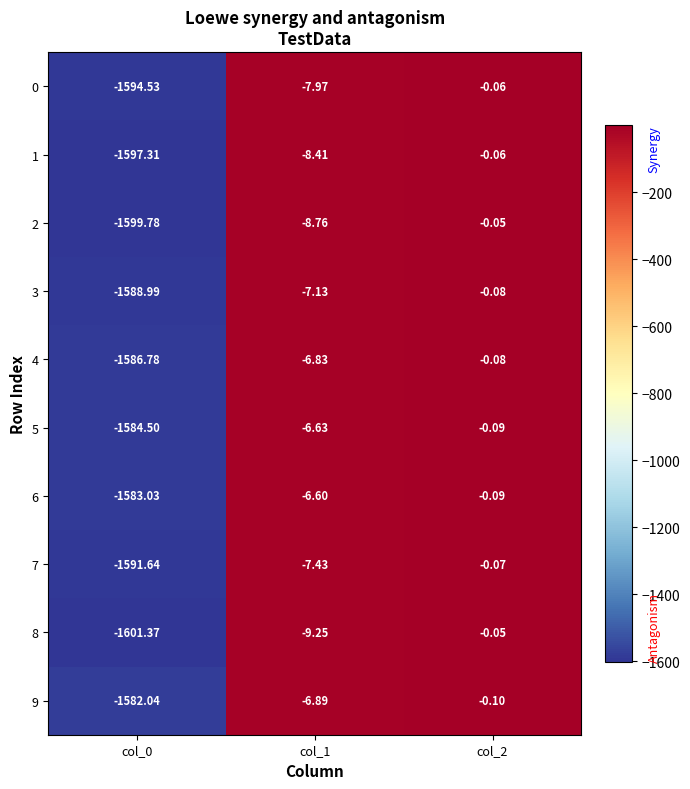

At which category does the chart reach its minimum across all series?

col_0